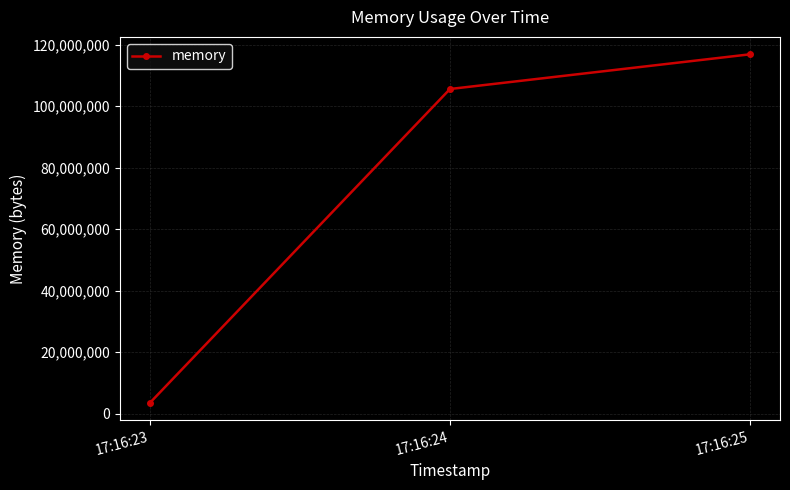

True or false: the data shows 57887083 at 17:16:24.

False